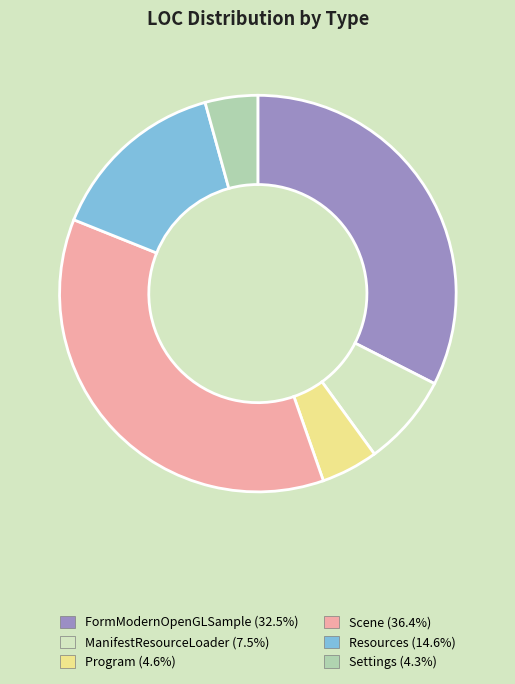

How many segments does this pie chart have?

6